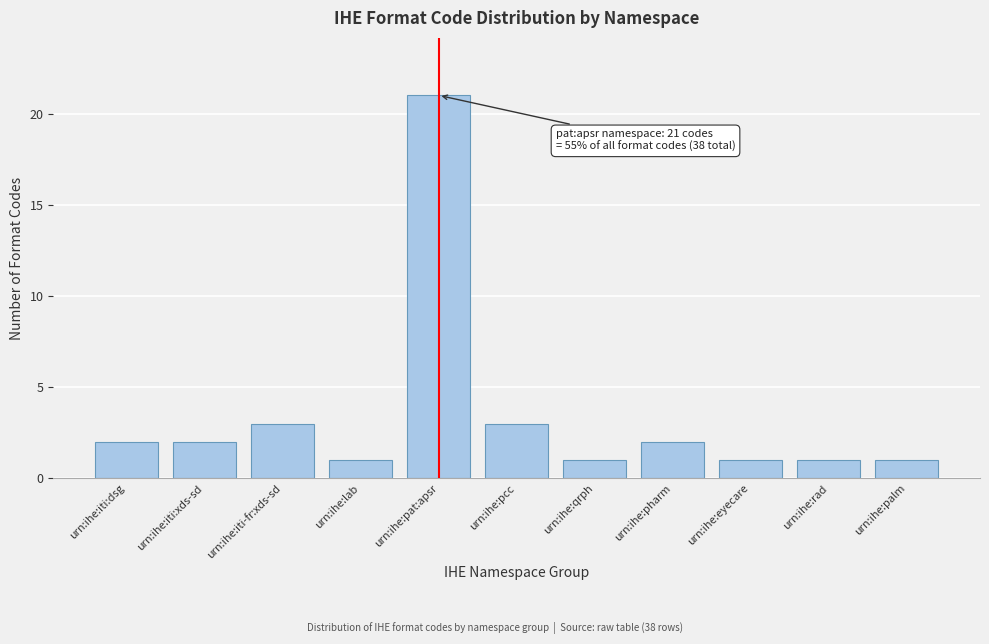

Reading right to left, transcribe all the data shown in this chart.

1	1	1	2	1	3	21	1	3	2	2